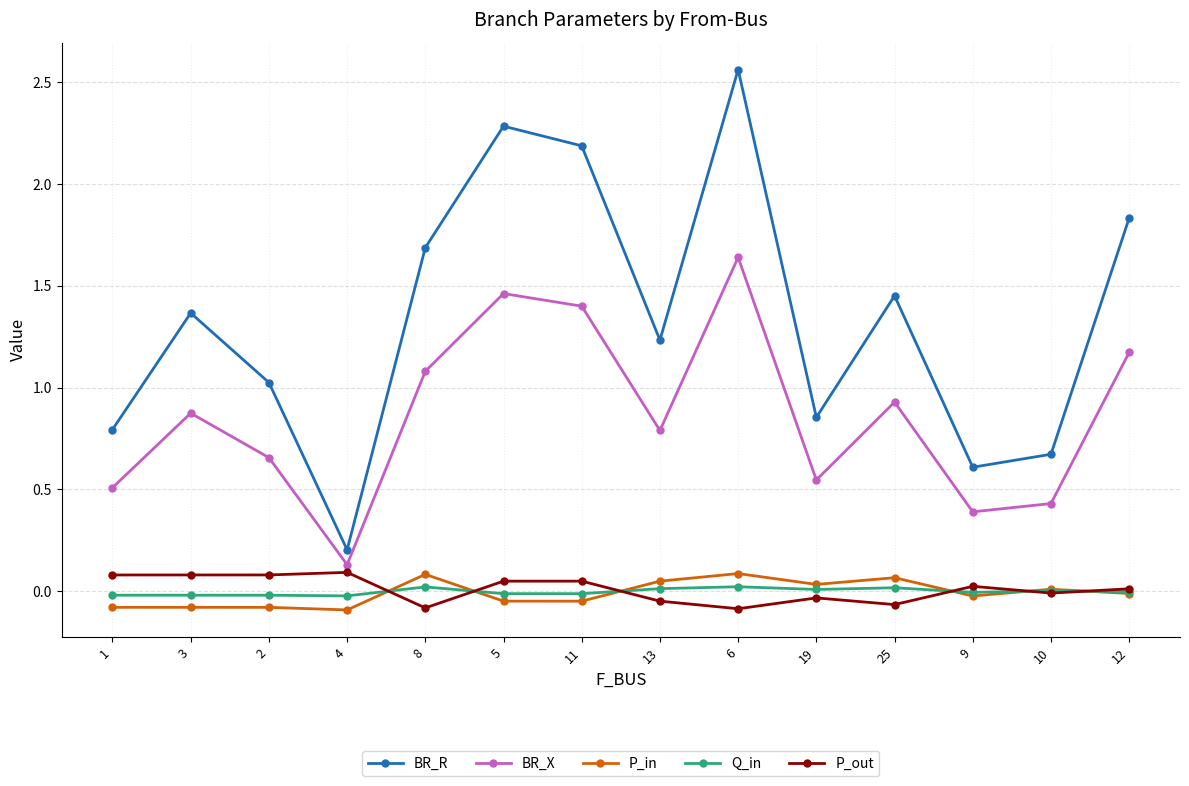

True or false: P_out has a value of -0.1 at 25.

True